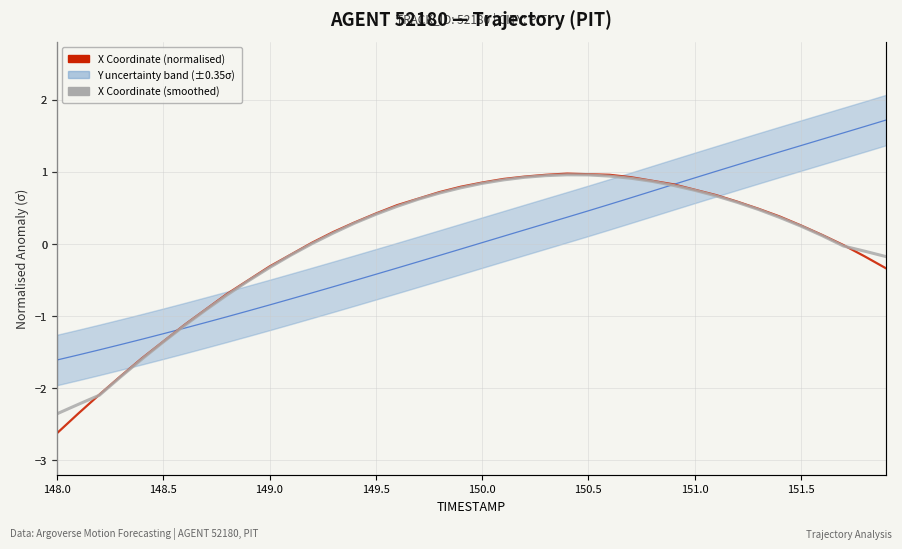

What is the difference between the second highest and minimum values in the X Coordinate (normalised) series?

3.6